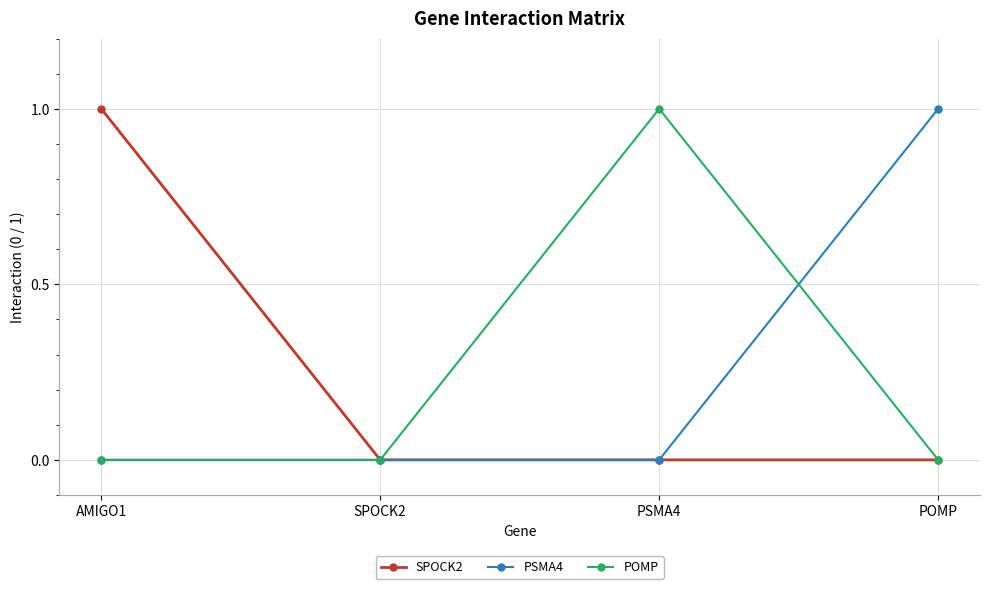

The POMP series shows 1 at PSMA4. True or false?

True